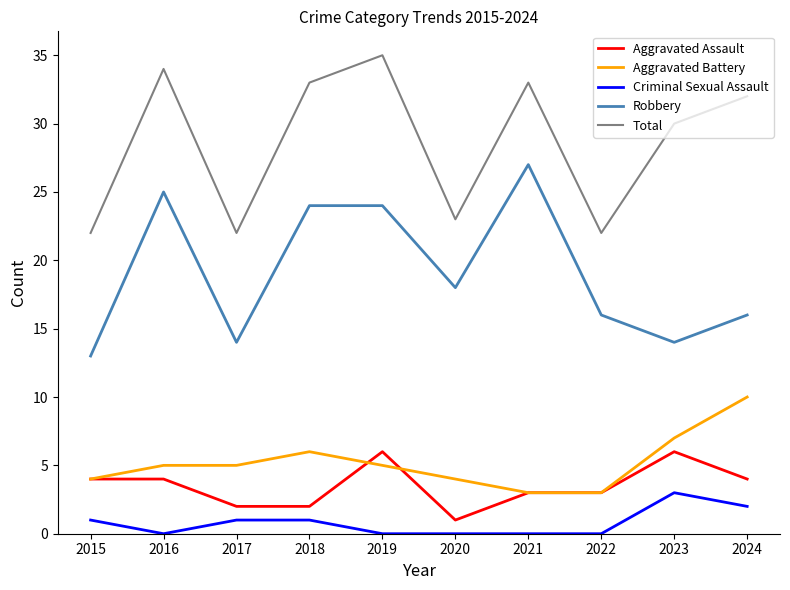

What are all the series names shown in the legend?

Aggravated Assault, Aggravated Battery, Criminal Sexual Assault, Robbery, Total